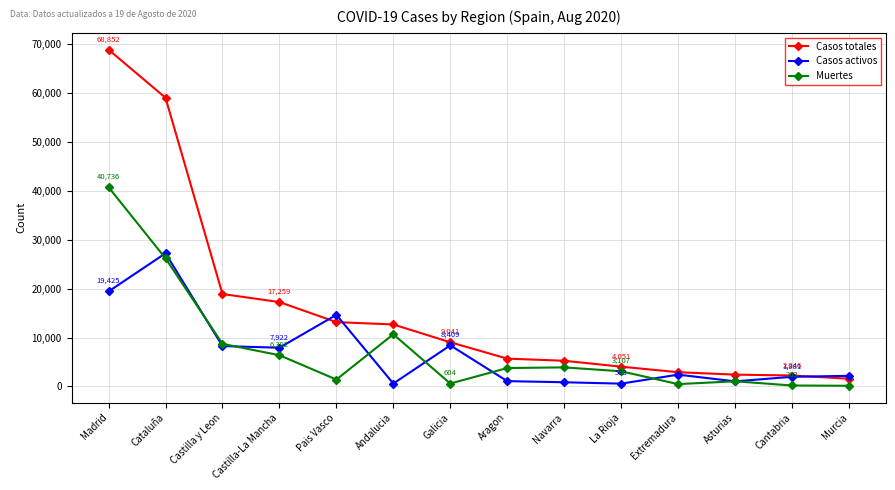

Where is the first local maximum for Muertes?

Andalucia